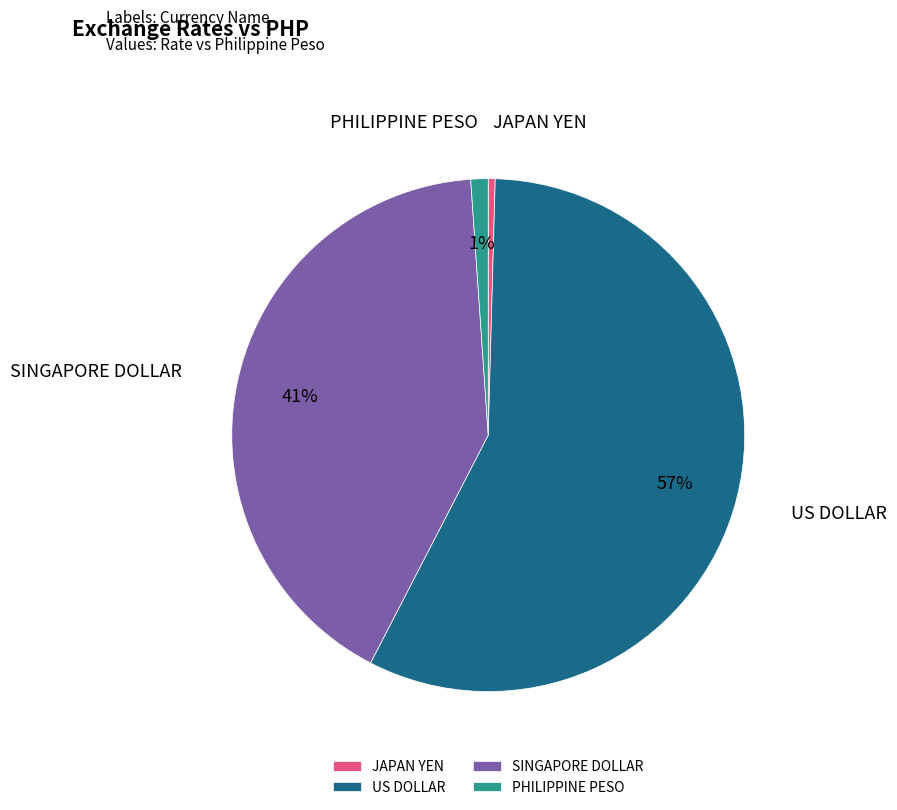

To the nearest percent, what is the average slice percentage?

25%